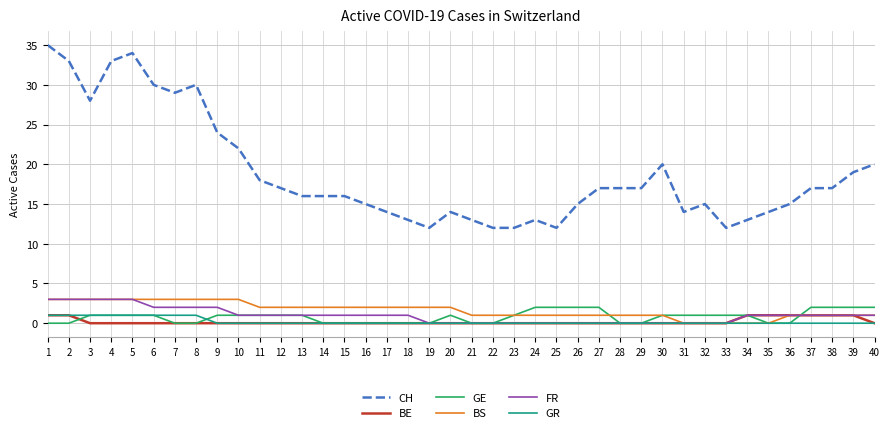

What is the difference between the CH values at 5 and 19?

22